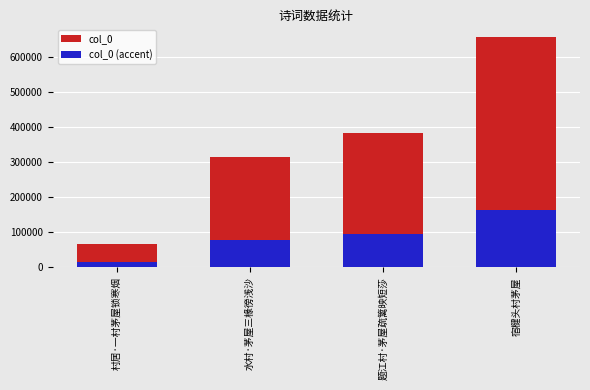

Reading left to right, transcribe all the data shown in this chart.

col_0: 村居·一村茅屋锁寒烟=65328.0	水村·茅屋三椽徬浅沙=315339.0	题江村·茅屋疏篱映短莎=382706.0	宿楗头村茅屋=656529.0
col_0 (accent): 村居·一村茅屋锁寒烟=16332.0	水村·茅屋三椽徬浅沙=78834.8	题江村·茅屋疏篱映短莎=95676.5	宿楗头村茅屋=164132.2